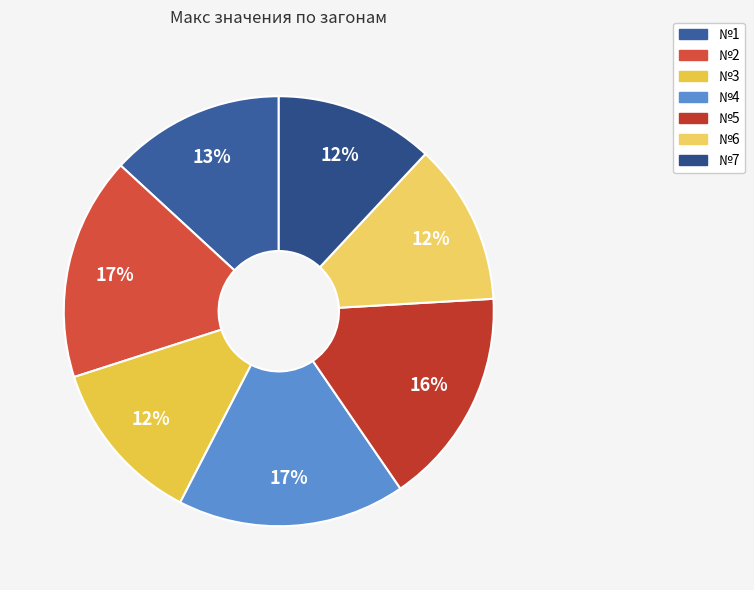

Between №1 and №3, which is larger?

№1